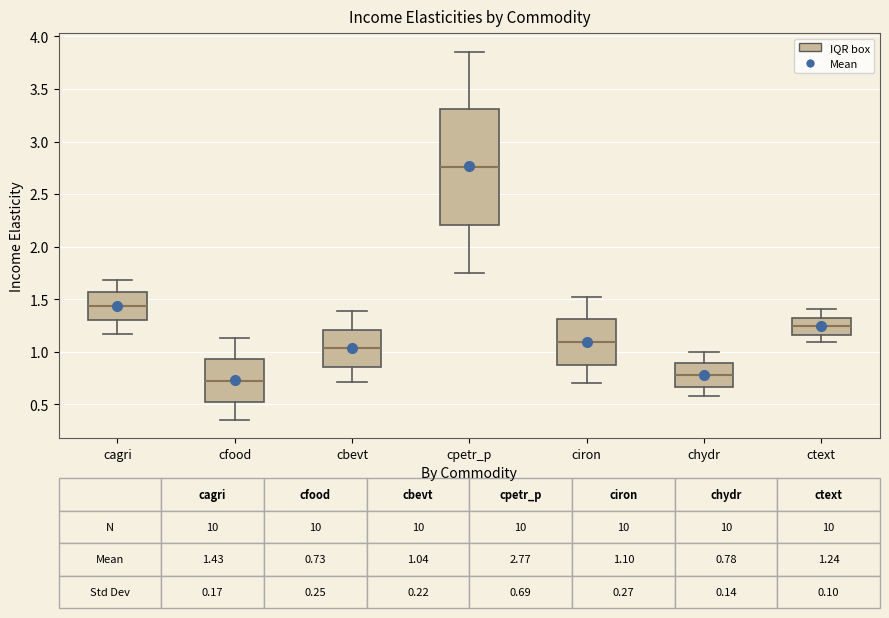

Comparing the boxes themselves (not the whiskers), which one is the tallest?

cpetr_p